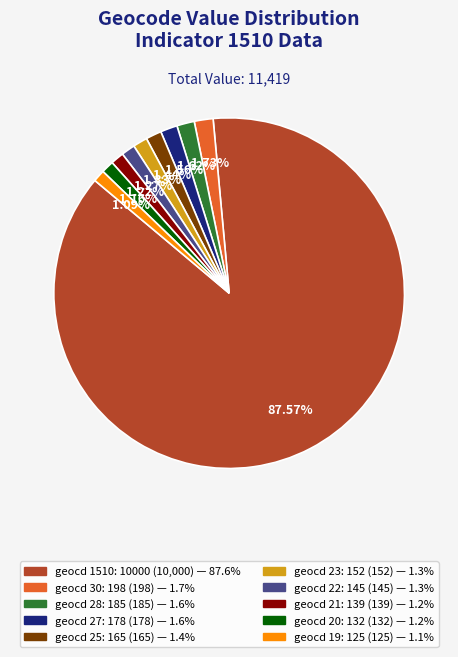

How many segments does this pie chart have?

10